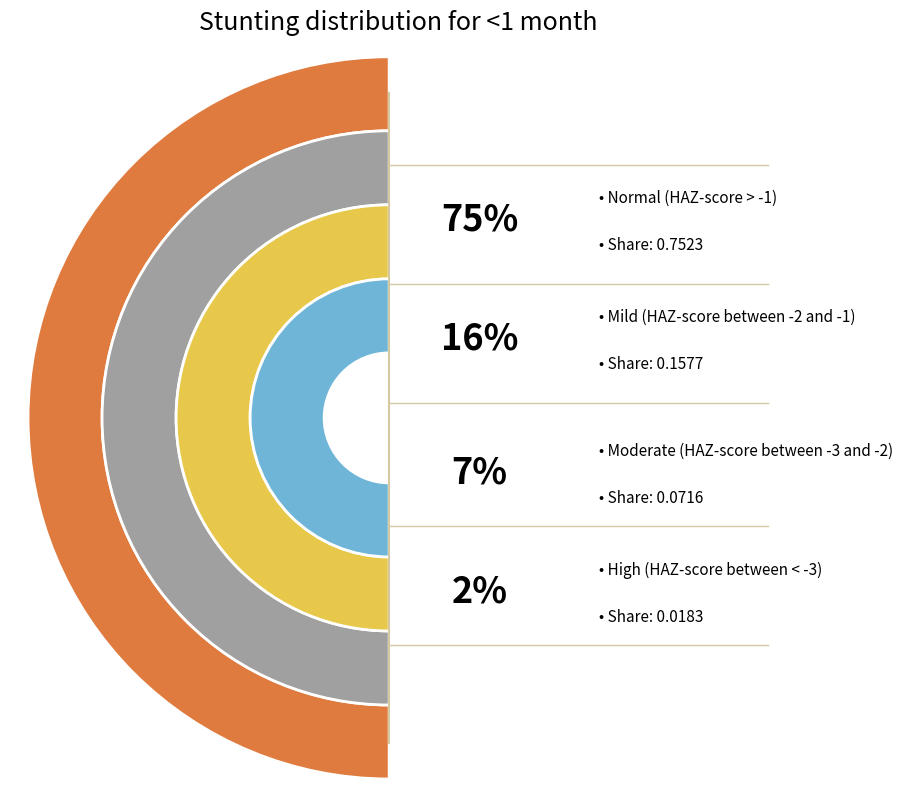

The Normal (HAZ-score > -1) slice represents 63% of the pie. True or false?

False